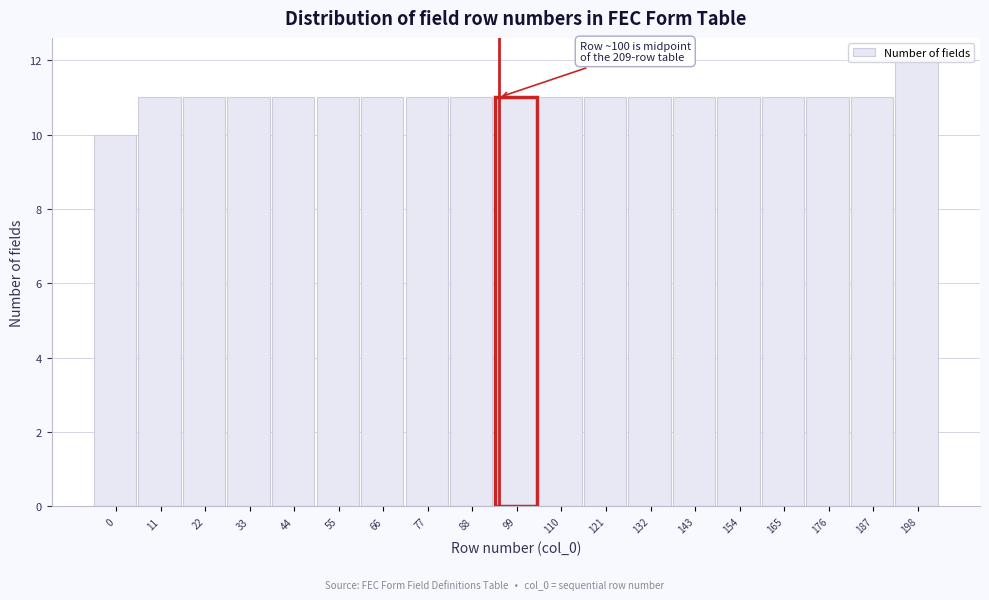

What is the smallest value displayed?

10